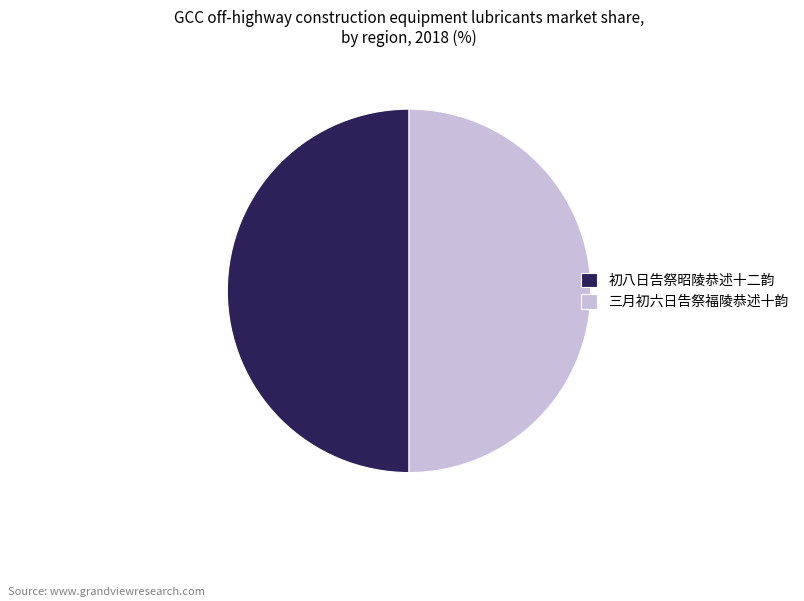

What is the ratio of the value at 初八日告祭昭陵恭述十二韵 to the value at 三月初六日告祭福陵恭述十韵?

1.0